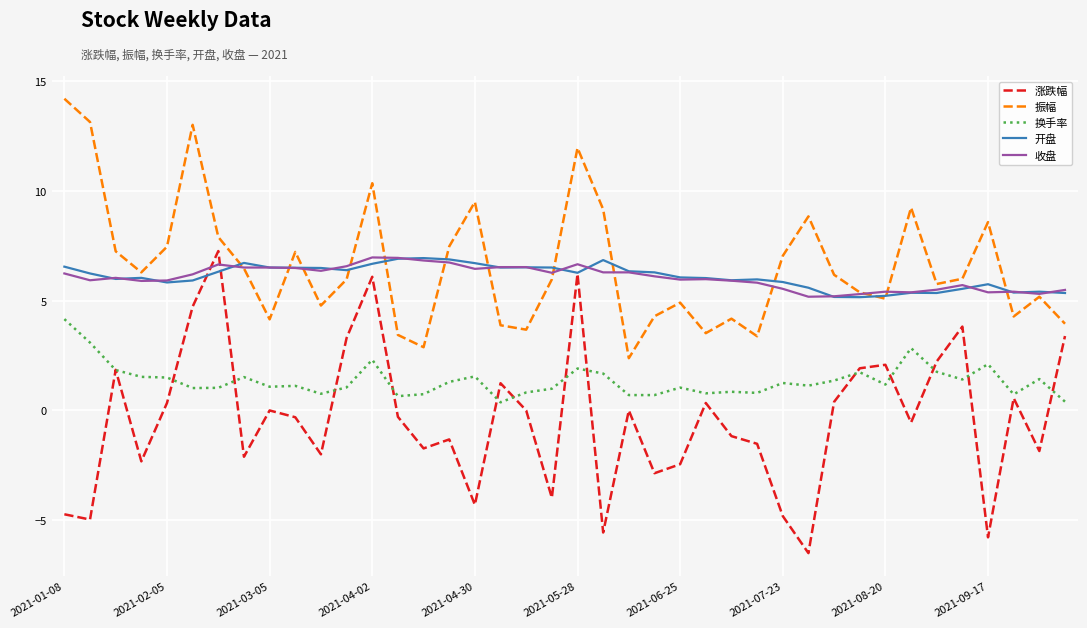

Which series has the largest range (max minus min)?

涨跌幅